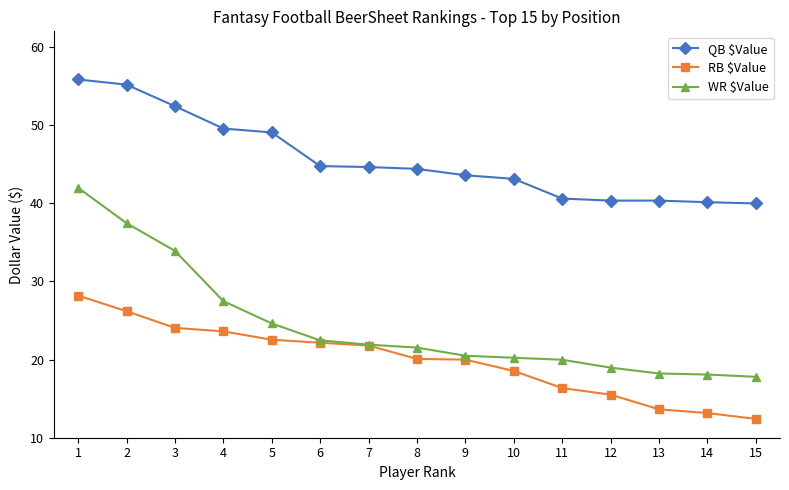

At which category is the sum across all series the highest?

1